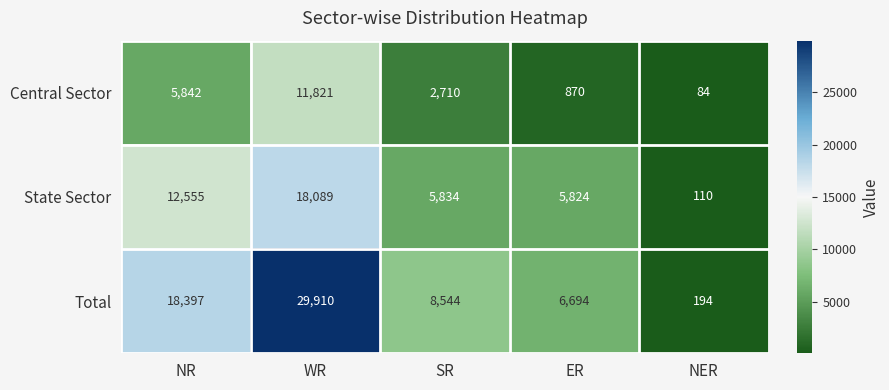

What is the difference between the maximum and minimum values in the State Sector series?

17979